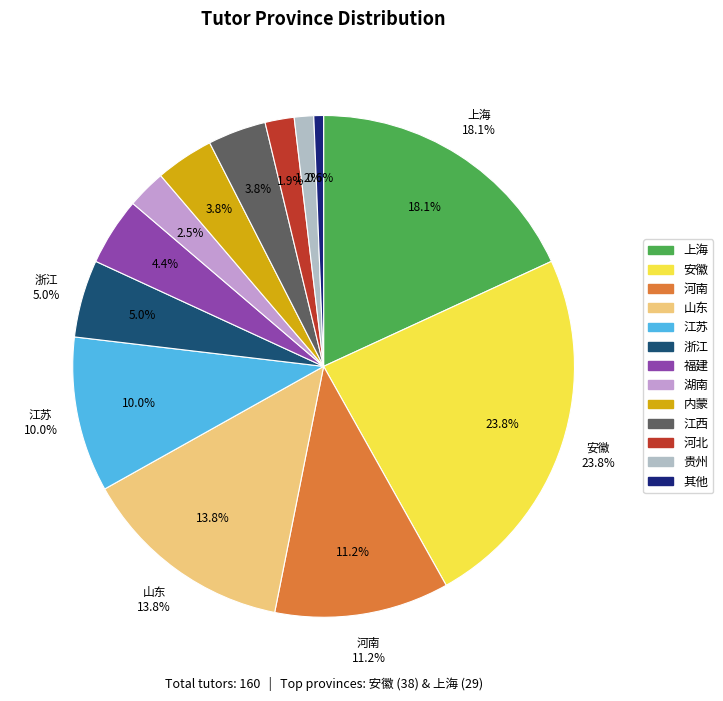

Is it true that 河北 is 1% of the pie?

False